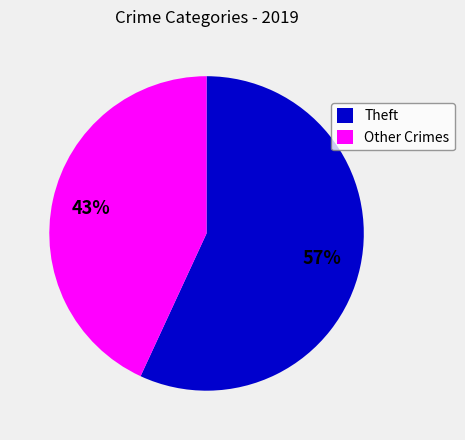

Is it true that Theft is 57% of the pie?

True